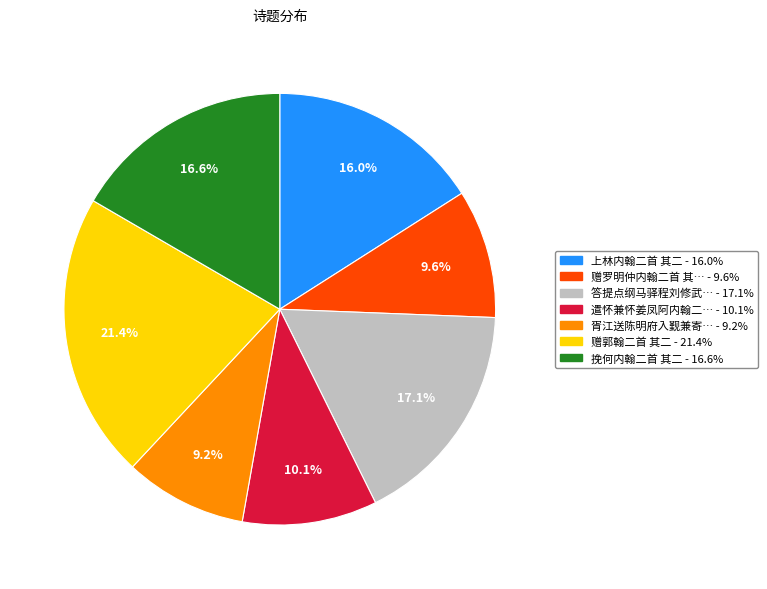

Does any single category account for the majority?

No